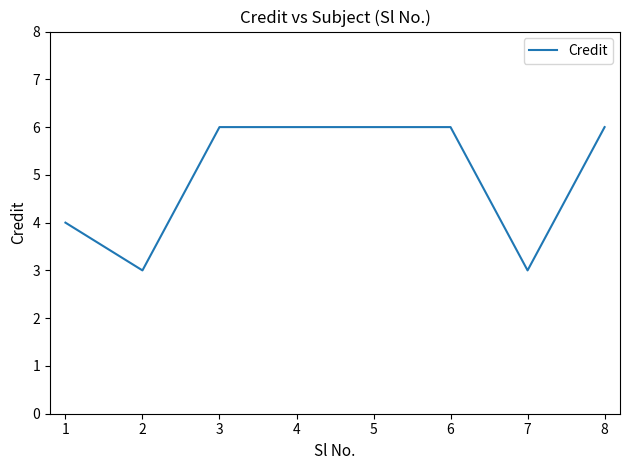

What is the ratio of the value at 4 to the value at 3?

1.0